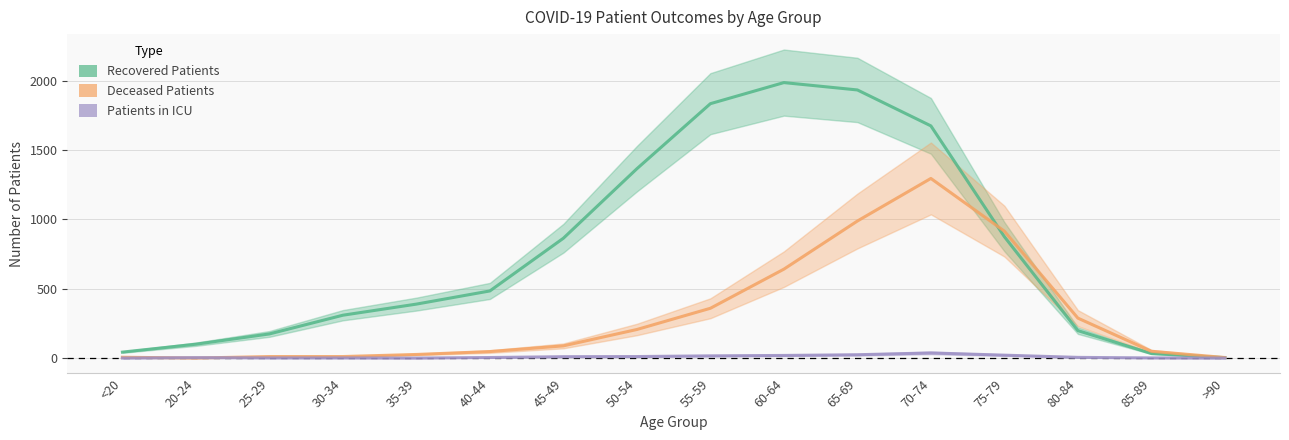

What is the average value of the patients_in_icu series?

10